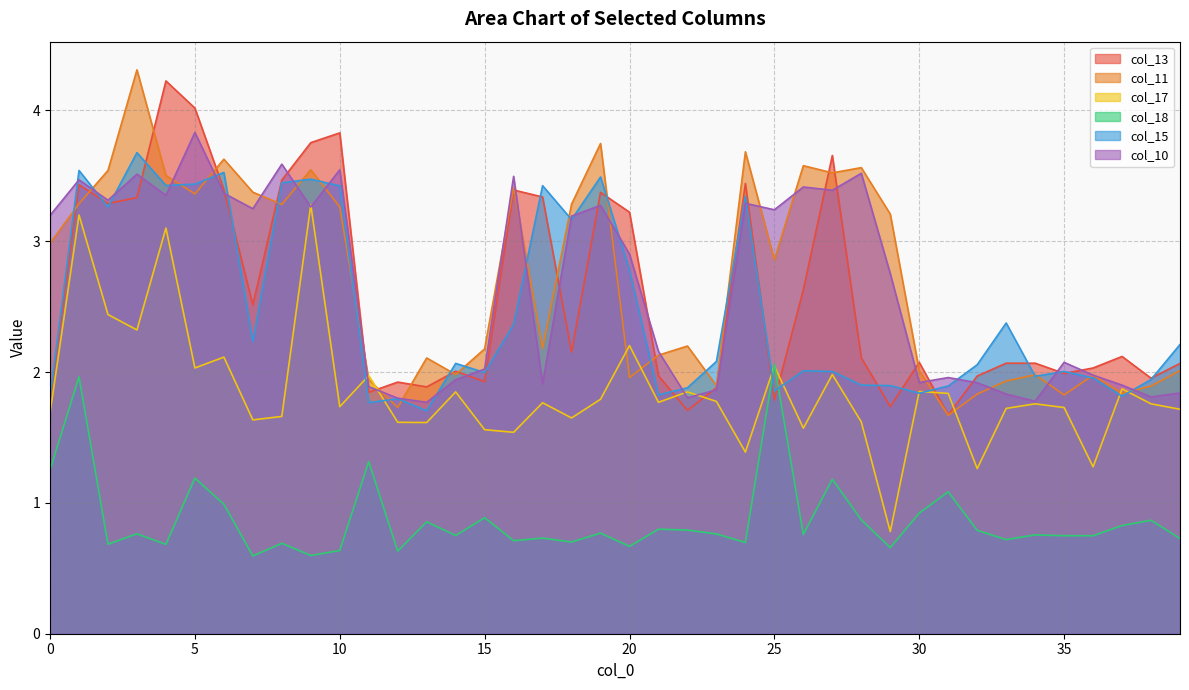

Where is the first local minimum for col_17?

3